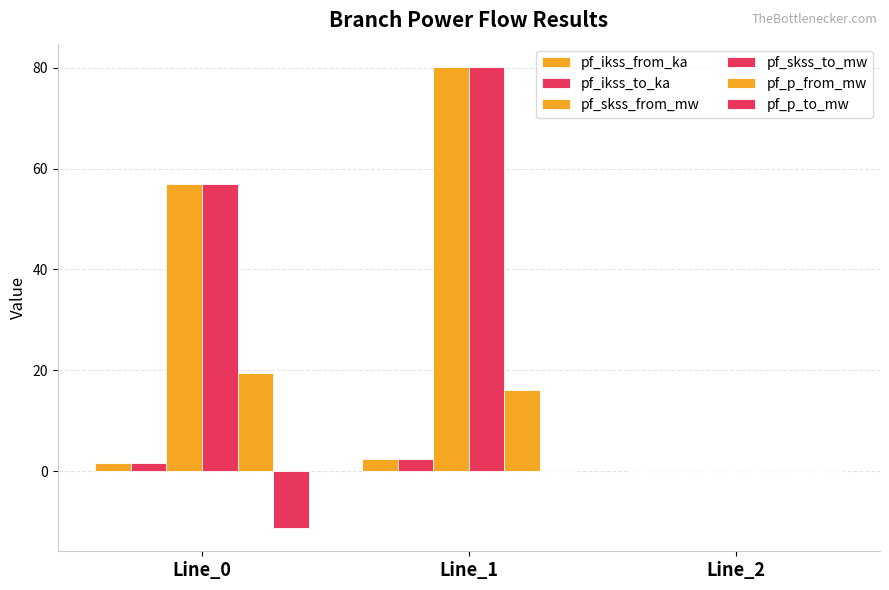

Between Line_1 and Line_2, which series saw the biggest shift?

pf_skss_from_mw